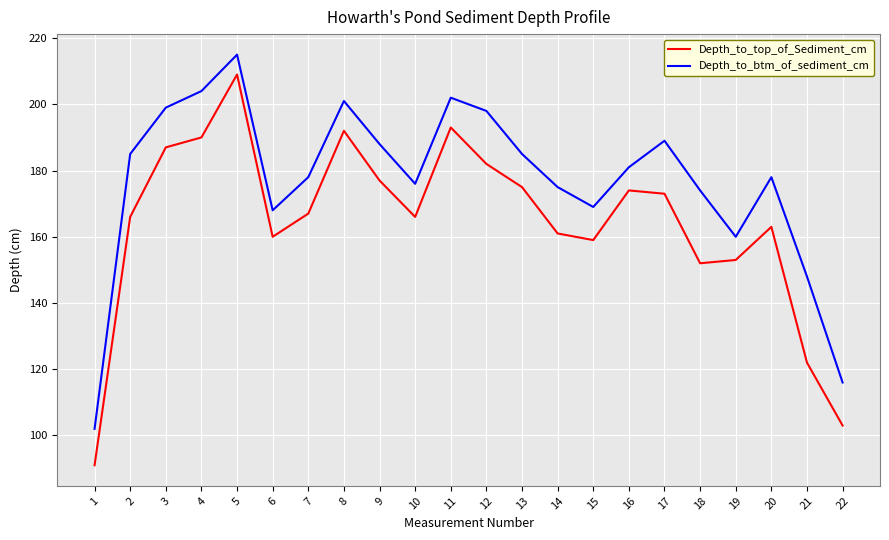

What is the total value across all series at 20?

341